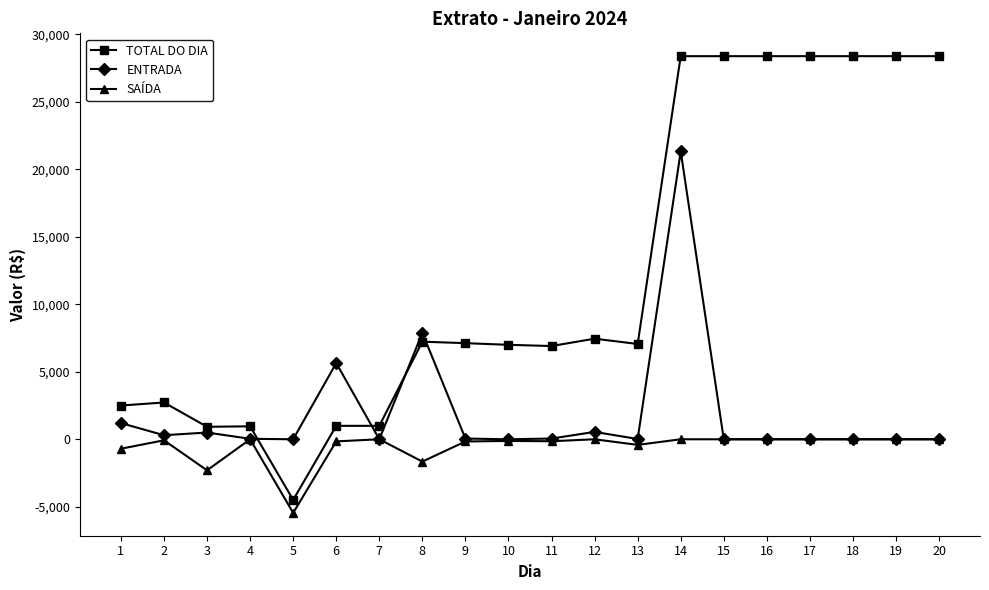

How many lines are shown in the chart?

3